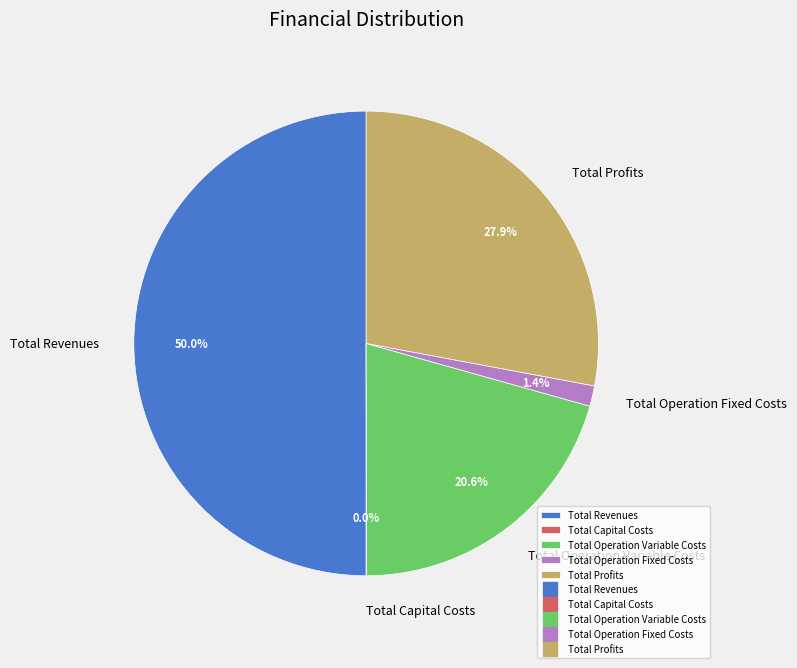

Which has a higher value, Total Operation Variable Costs or Total Operation Fixed Costs?

Total Operation Variable Costs